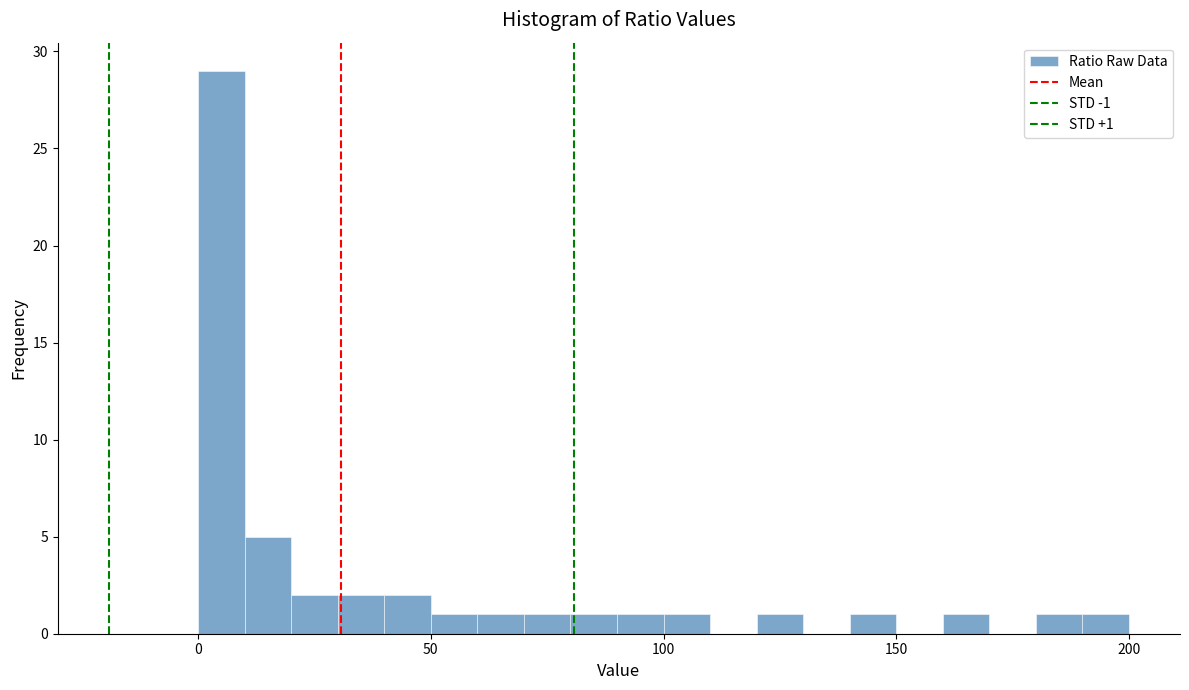

Around what value on the x-axis is the tallest bar? Give the approximate position of its centre, as read against the axis.

5